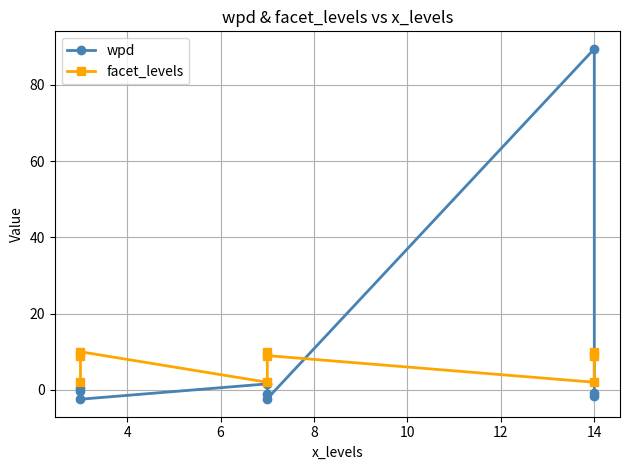

Which series ends up on top after the final intersection of wpd and facet_levels?

facet_levels